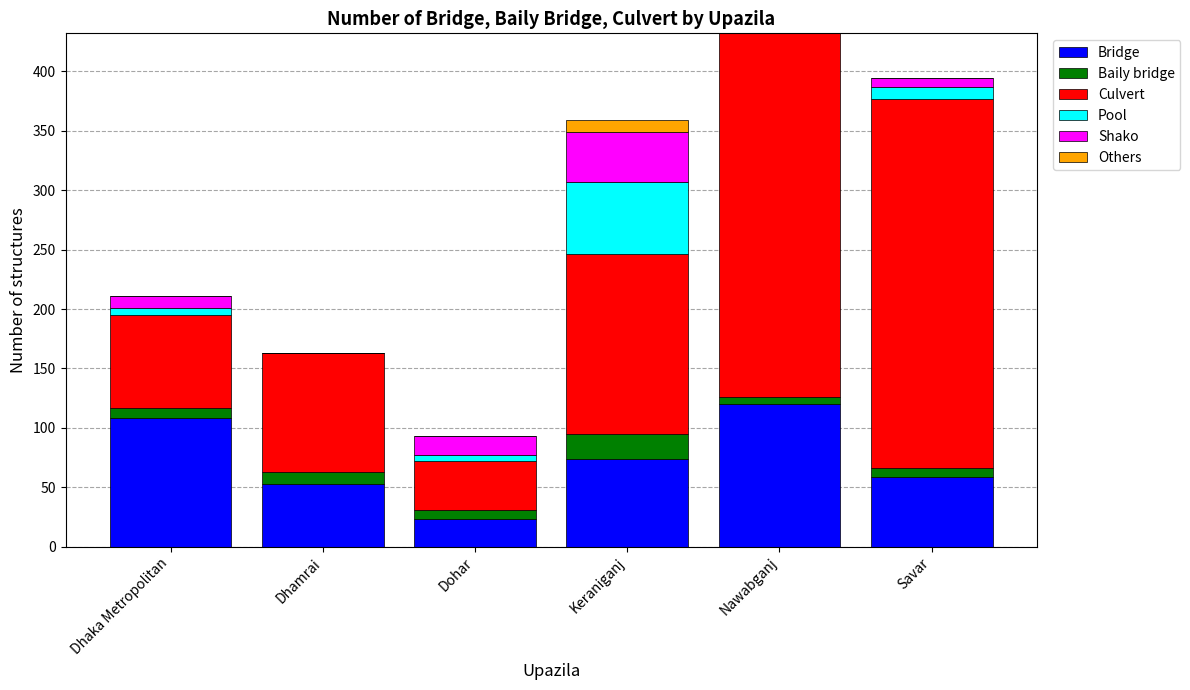

The Bridge series shows 19 at Keraniganj. True or false?

False